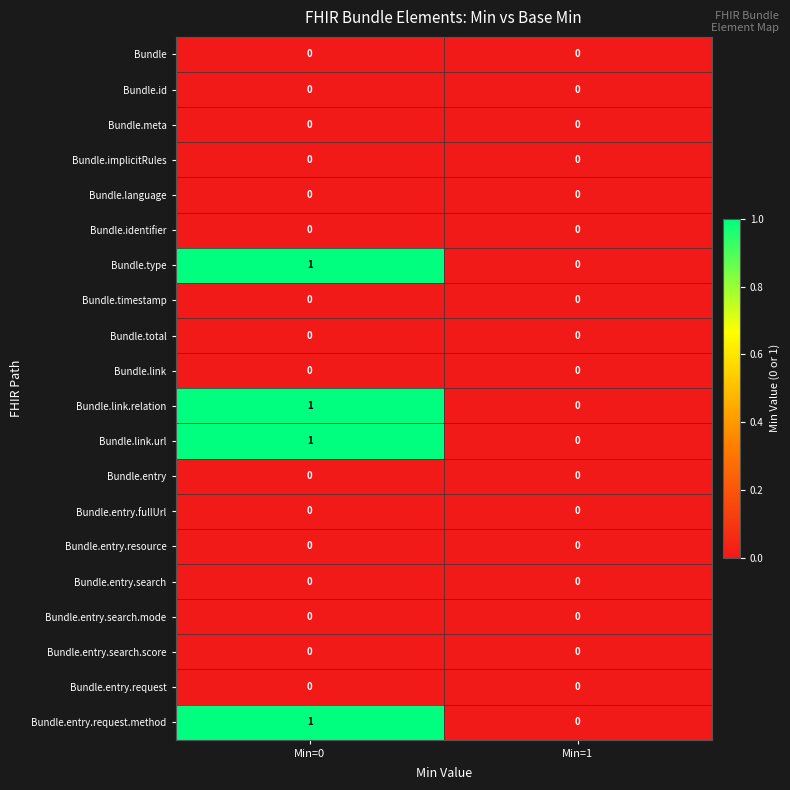

Which category has the highest value across all series?

Min=0